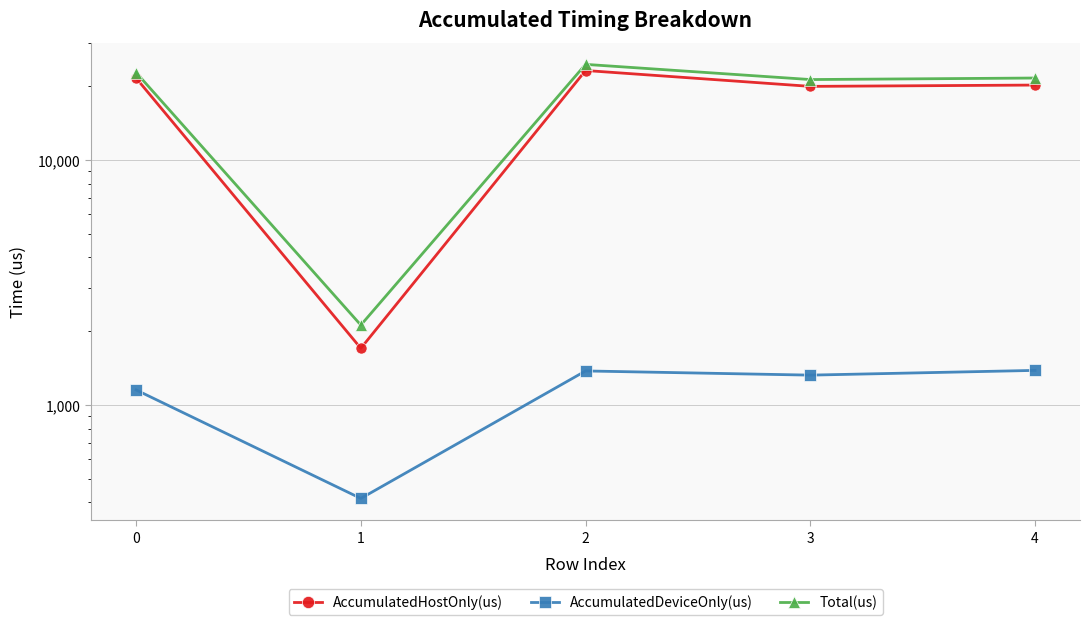

What is the minimum value for AccumulatedDeviceOnly(us)?

415.2